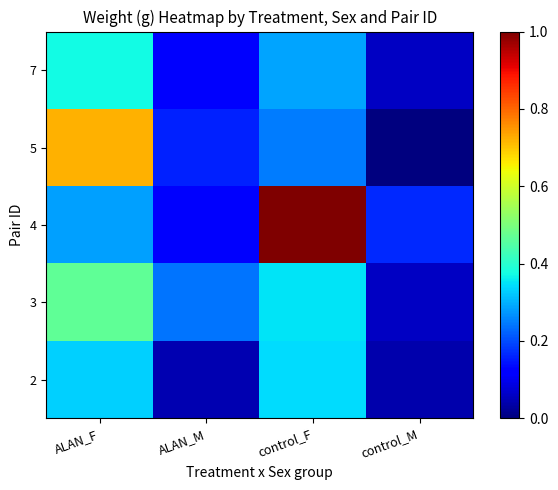

Which series has the largest total across all categories?

4